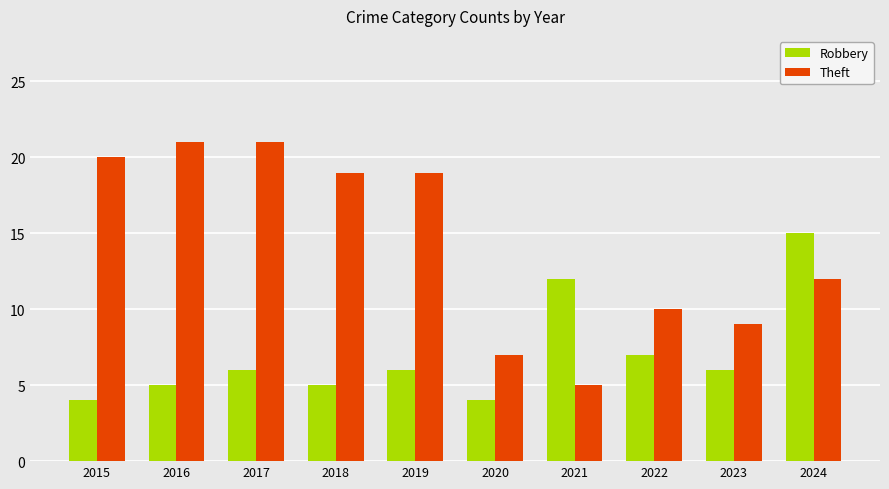

Which series has the largest total across all categories?

Theft